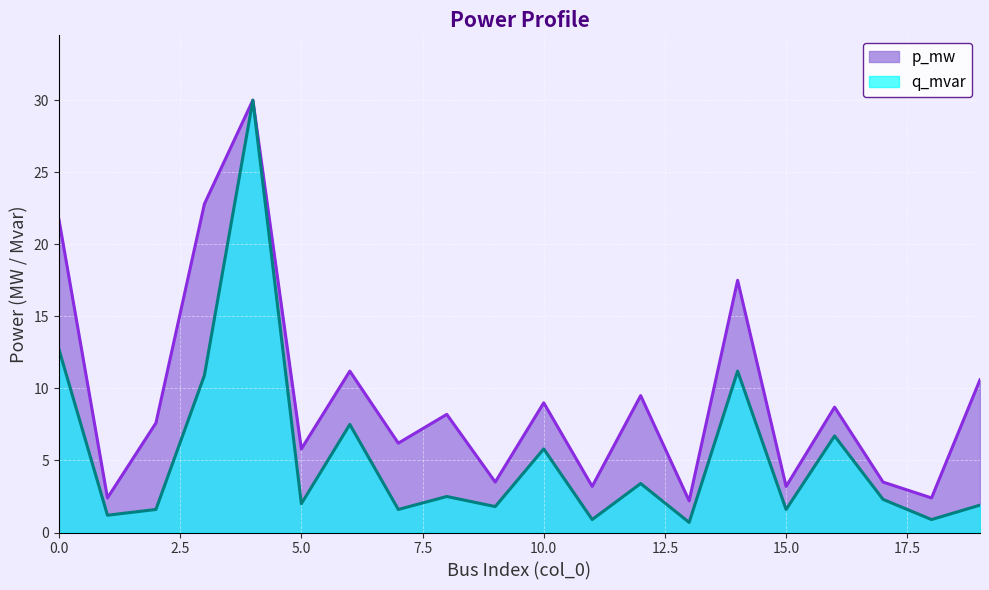

Does the chart display data point markers on the line(s)?

No